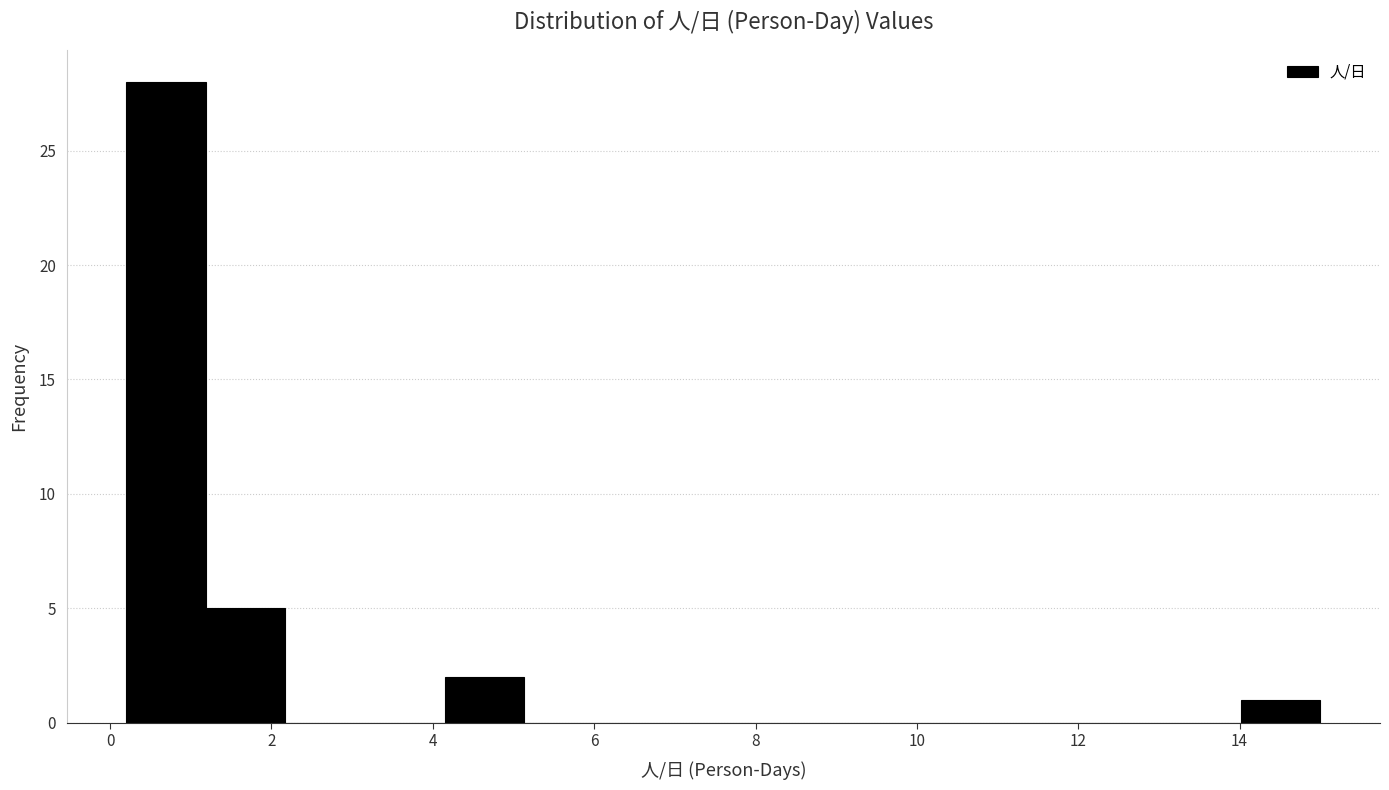

Which range on the x-axis has the tallest bar?

0.2 to 1.2